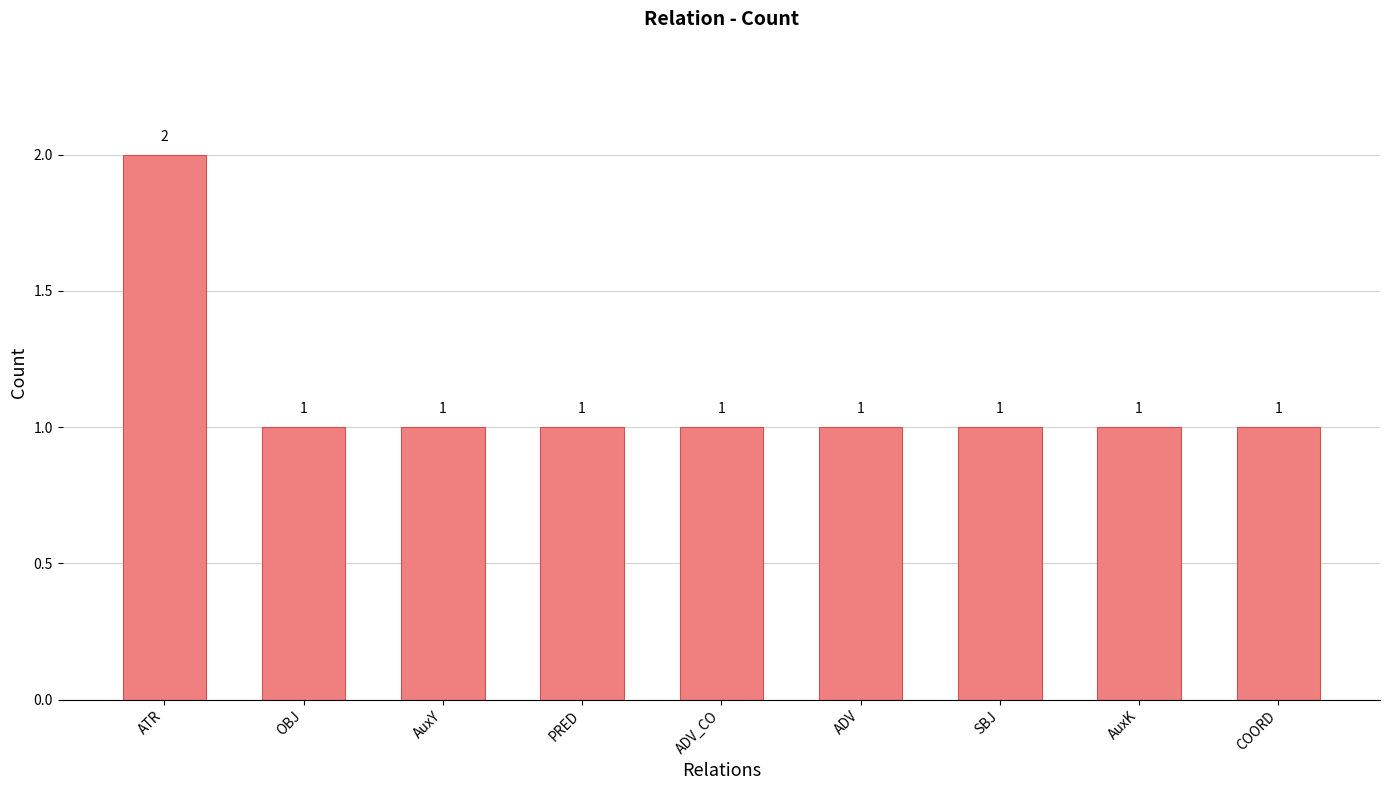

Reading left to right, extract all data points from this chart.

2	1	1	1	1	1	1	1	1